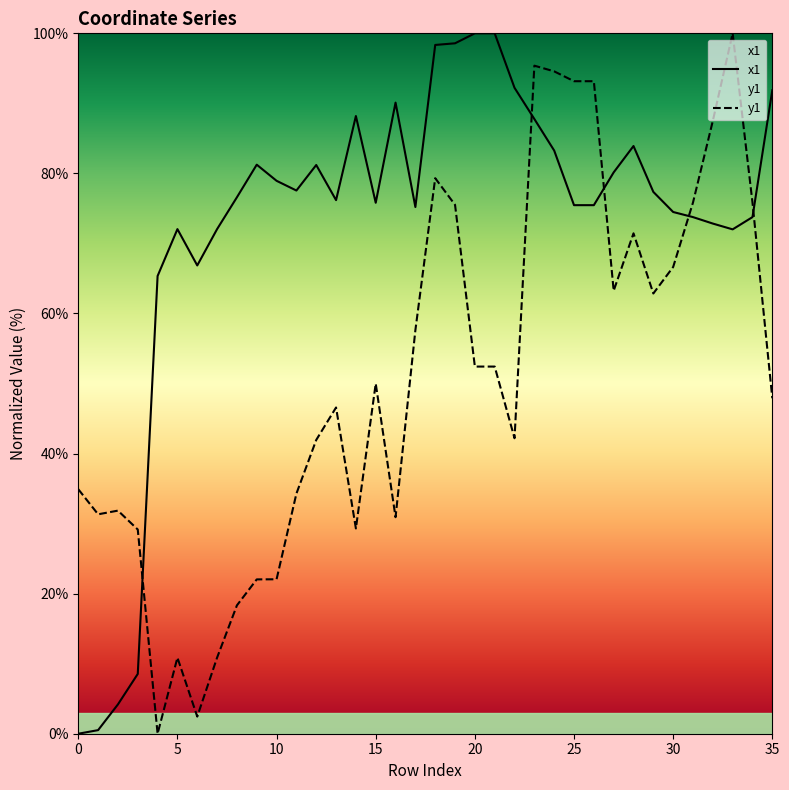

What is the difference between the maximum and second lowest values in the y1 series?

97.6